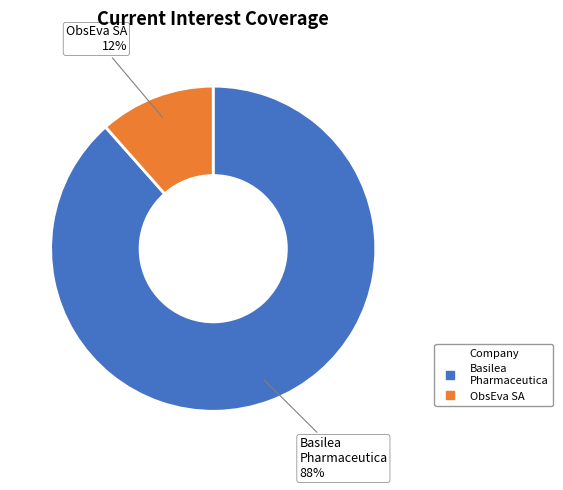

To the nearest percent, what is the average slice percentage?

50%